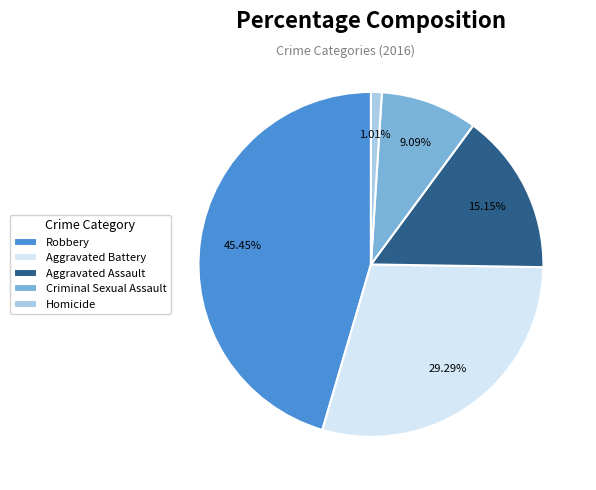

How many slices are in this pie chart?

5